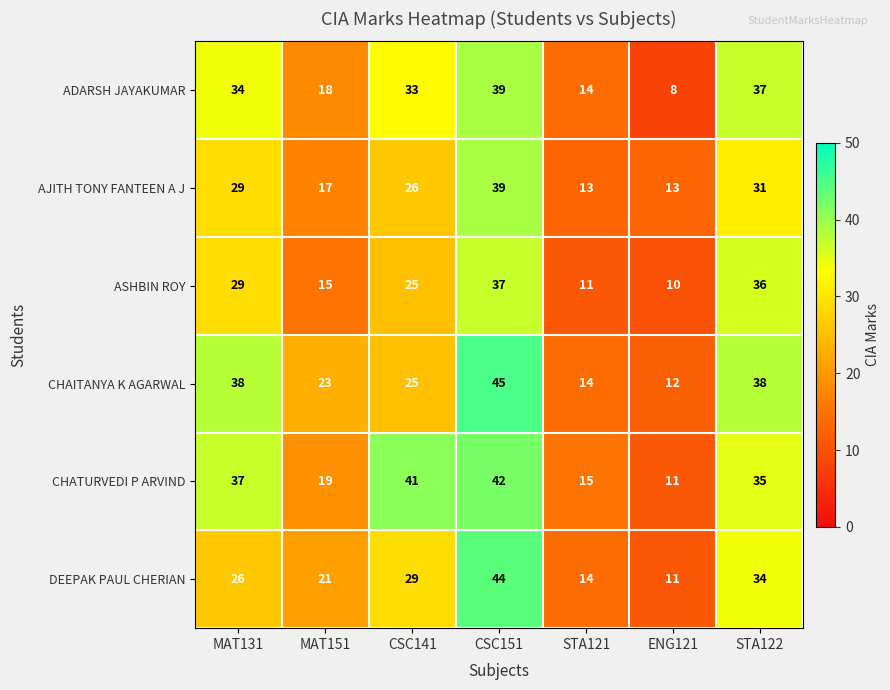

List the labels in order of CHATURVEDI P ARVIND value, largest first.

CSC151, CSC141, MAT131, STA122, MAT151, STA121, ENG121